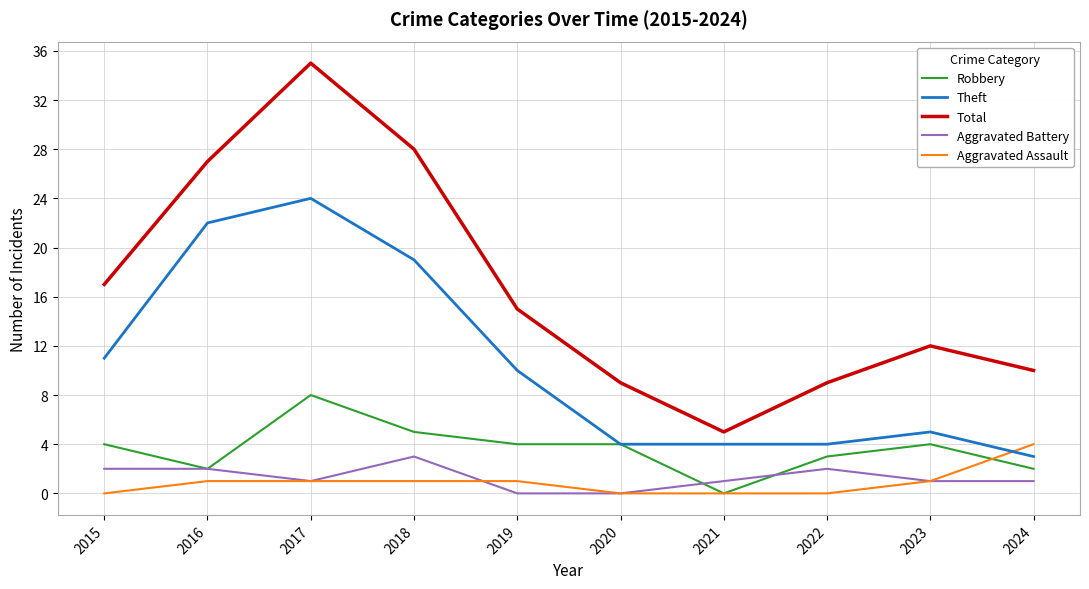

Is it true that Theft equals 22 at 2016?

True